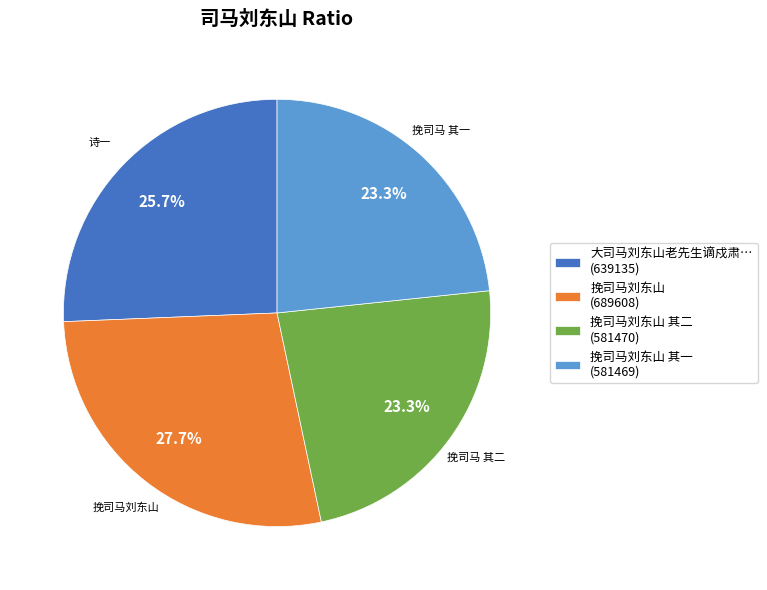

Between 挽司马刘东山 其一 (581469) and 大司马刘东山老先生谪戍肃… (639135), which is larger?

大司马刘东山老先生谪戍肃… (639135)